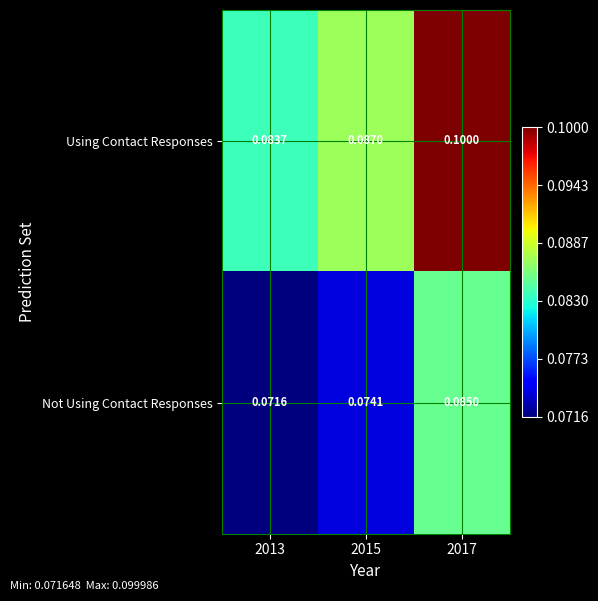

Rank the series by their maximum value, from lowest to highest.

Not Using Contact Responses, Using Contact Responses